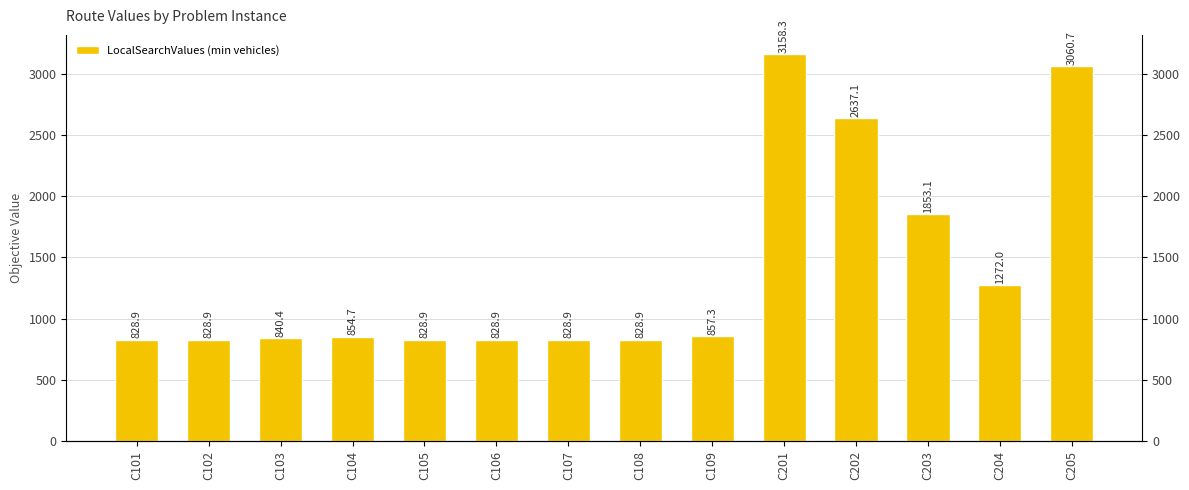

What is the smallest value displayed?

828.9